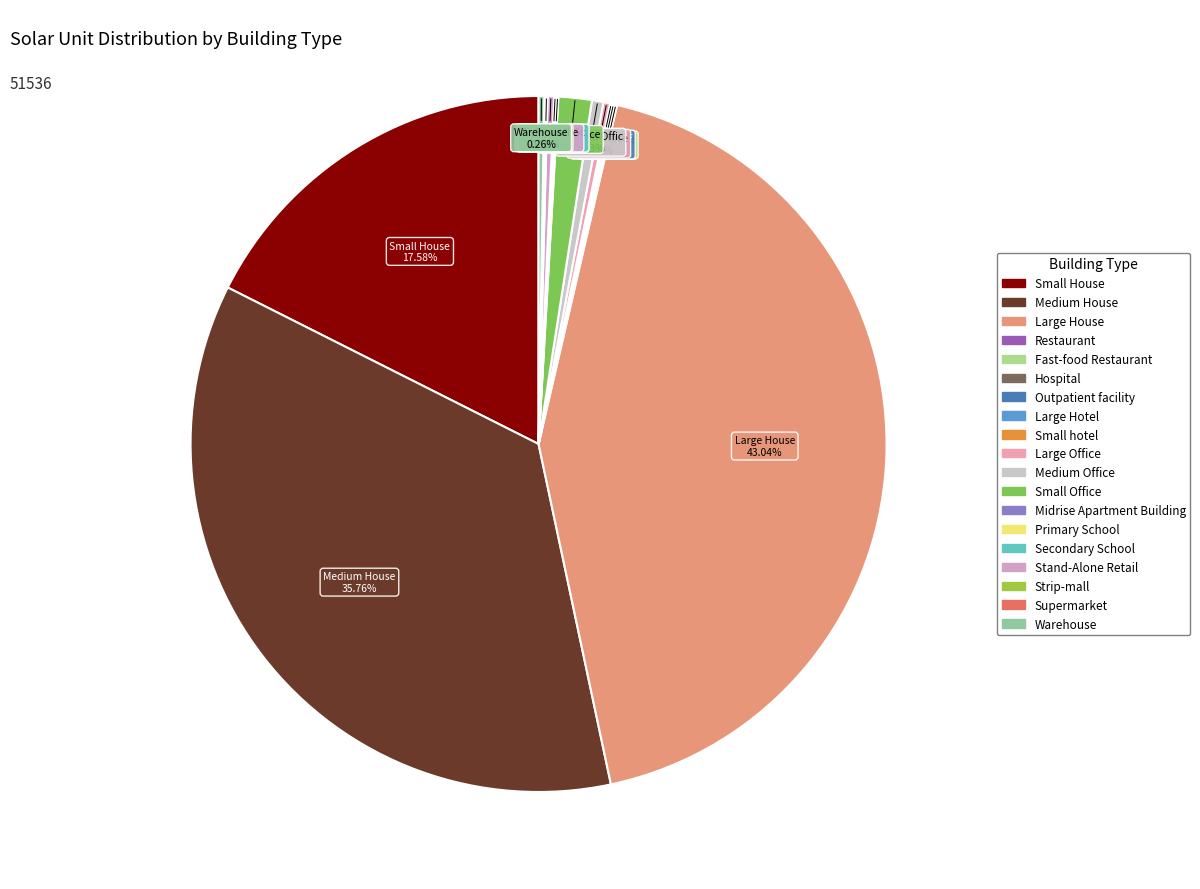

Combined, what portion of the pie is Fast-food Restaurant and Primary School?

0.2%